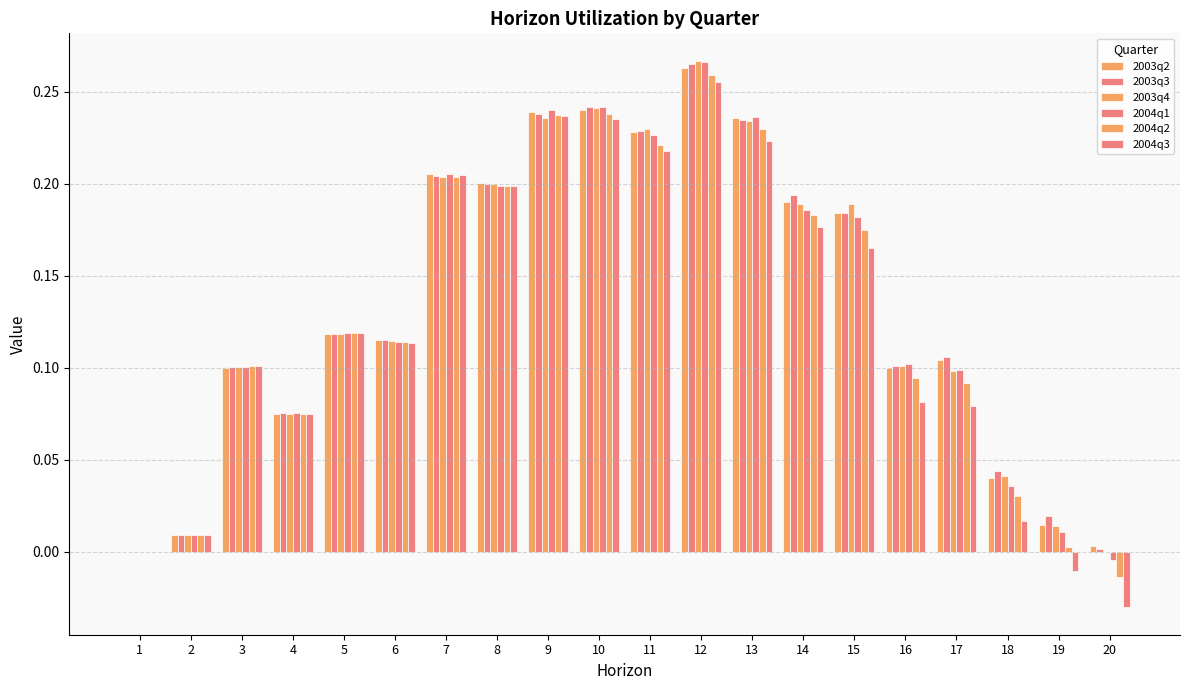

How many groups of bars are there?

20